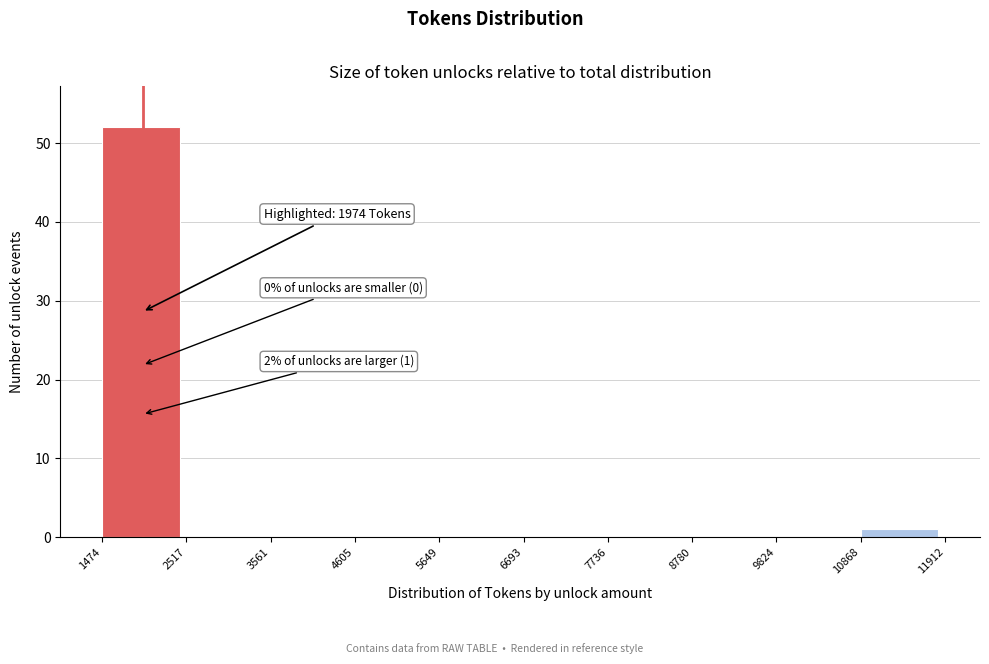

Over which range of the x-axis is the bar tallest?

1474 to 2517